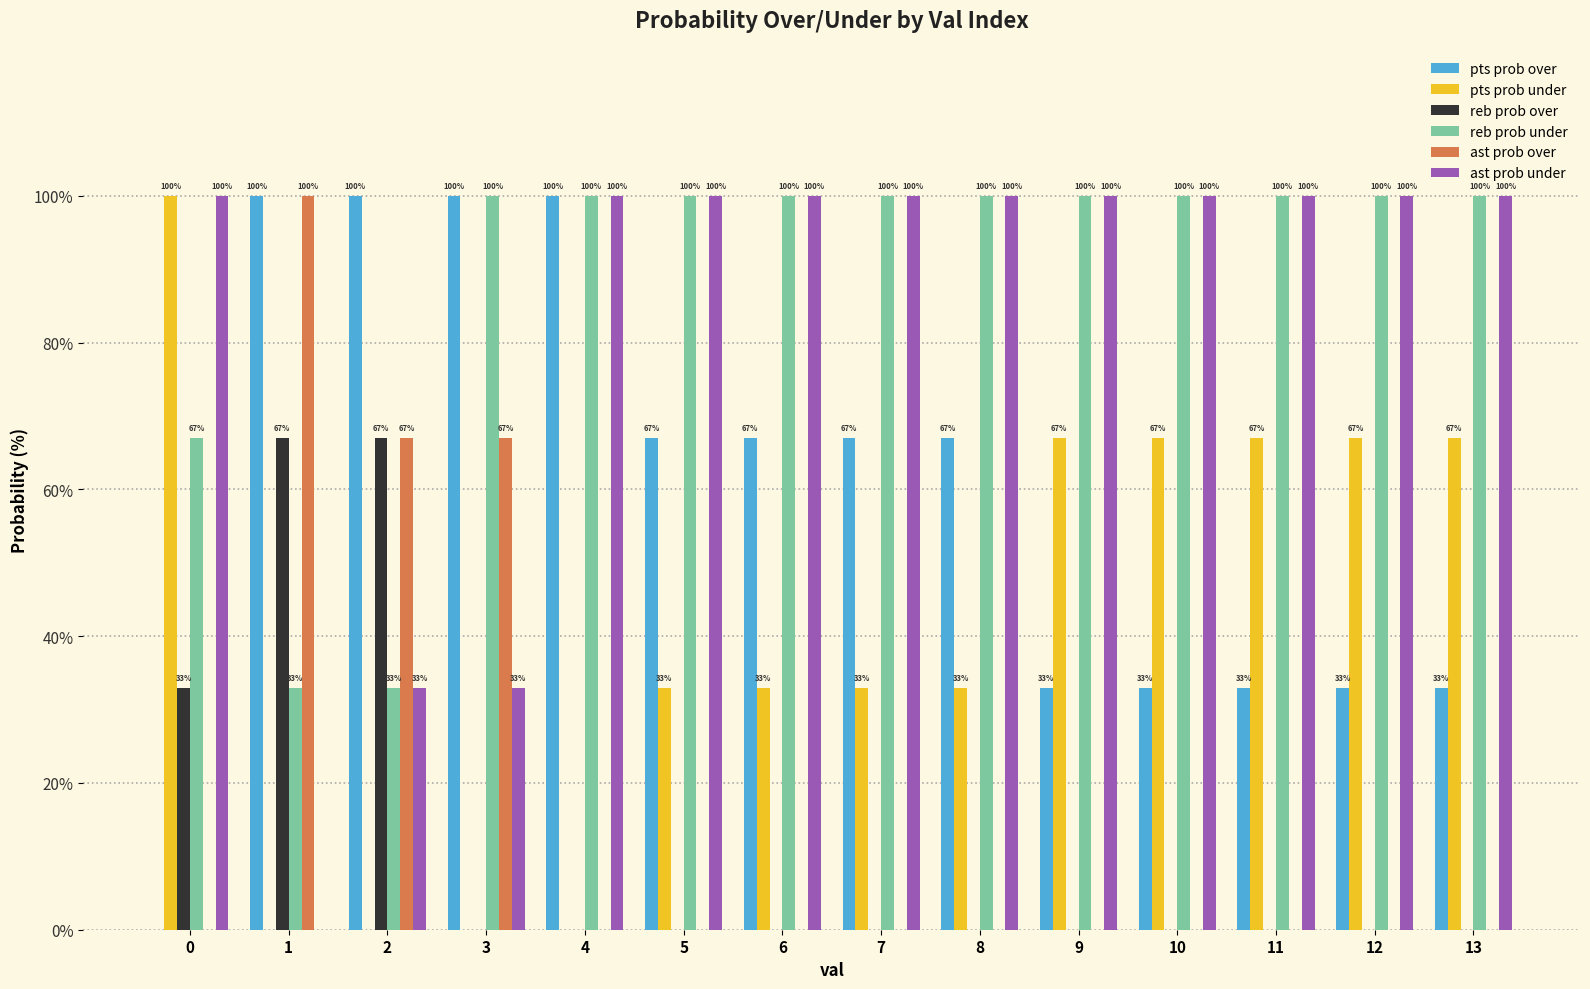

What is the spread (max minus min) of values at 2?

100